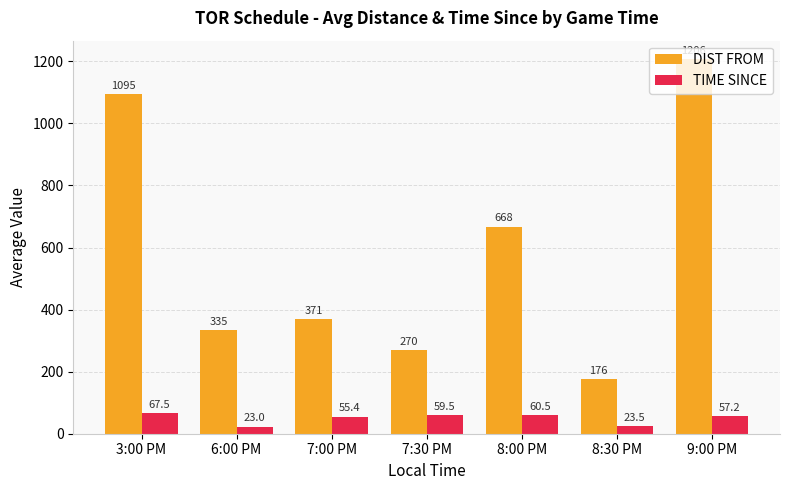

Does the chart contain any negative values?

No